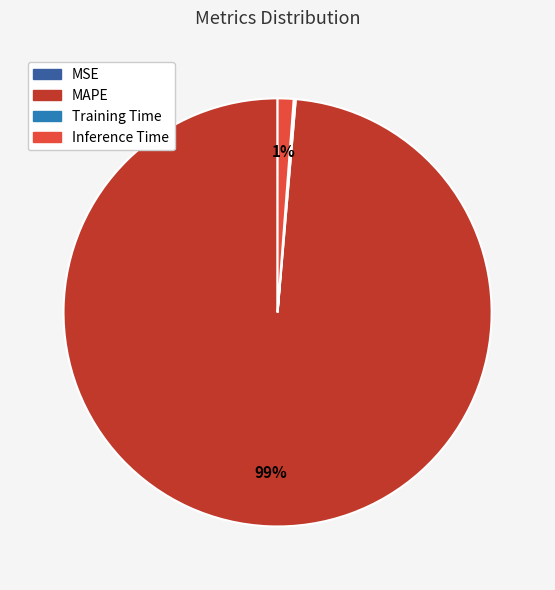

To the nearest percent, what is the difference between the largest and smallest slice percentages?

99%